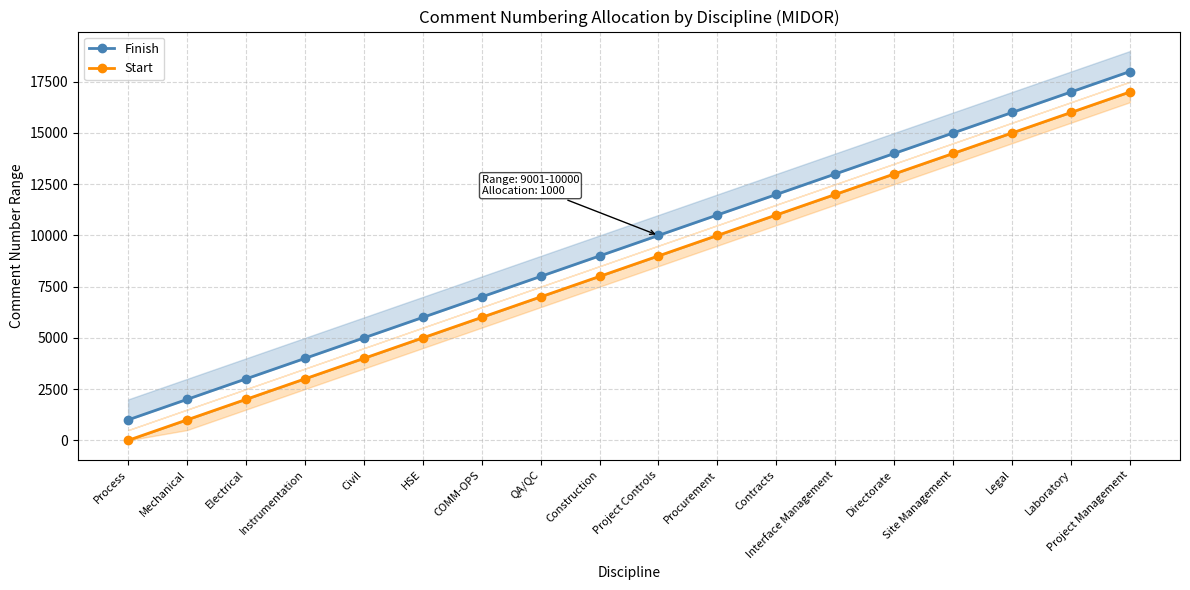

True or false: Start has more than 1 interior local peaks.

False